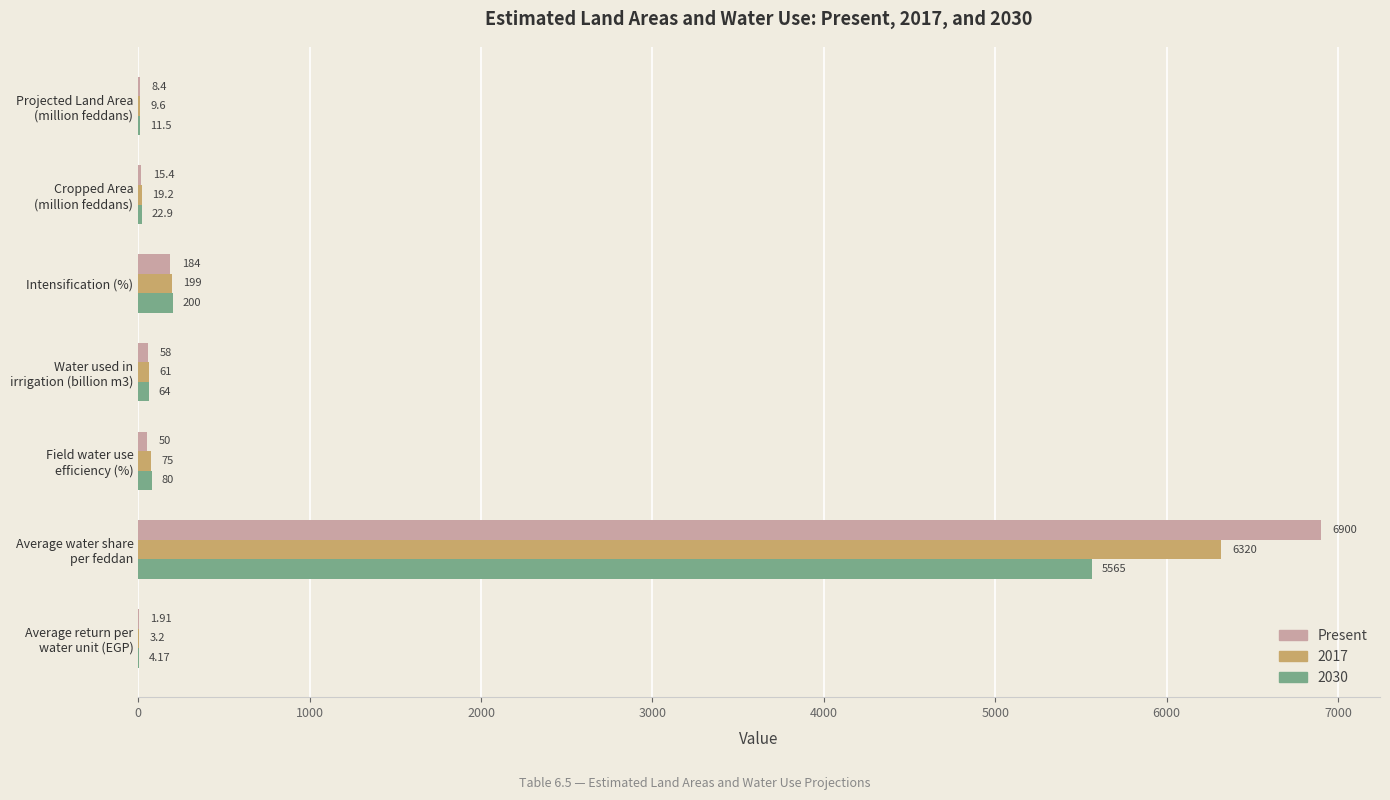

Which series has the largest total across all categories?

Present